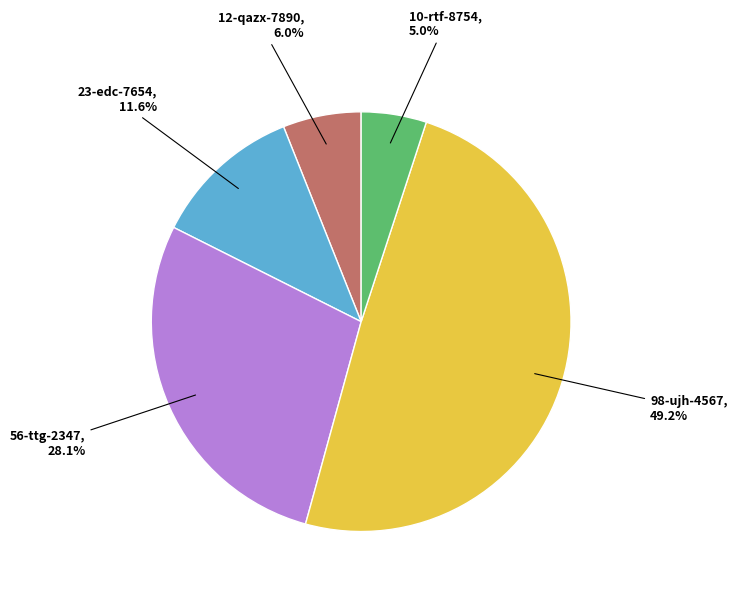

What percentage is NOT represented by 56-ttg-2347?

71.9%